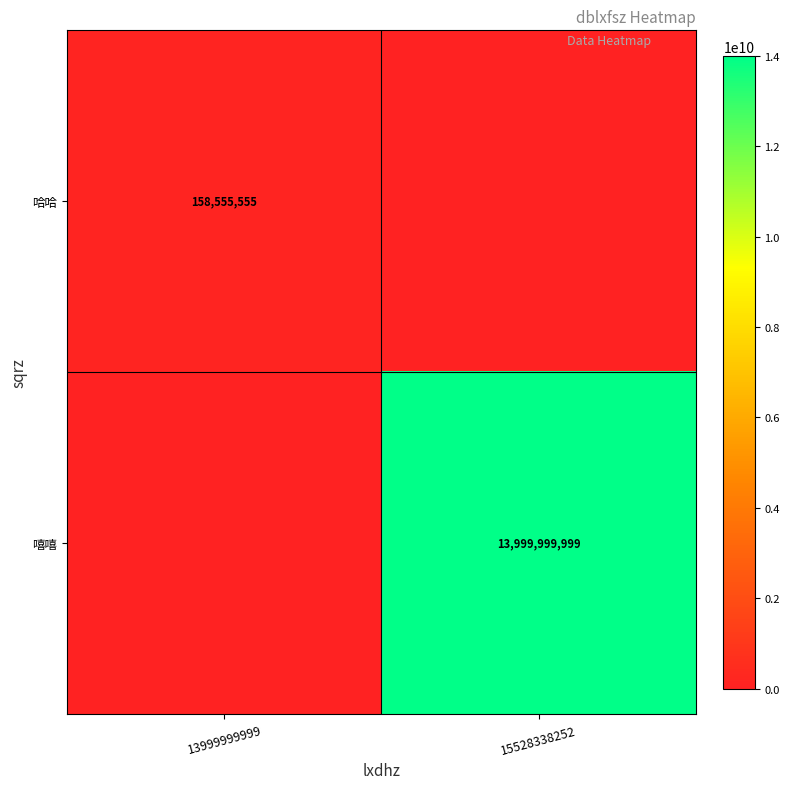

Is it true that 嘻嘻 equals 7332360668 at 15528338252?

False